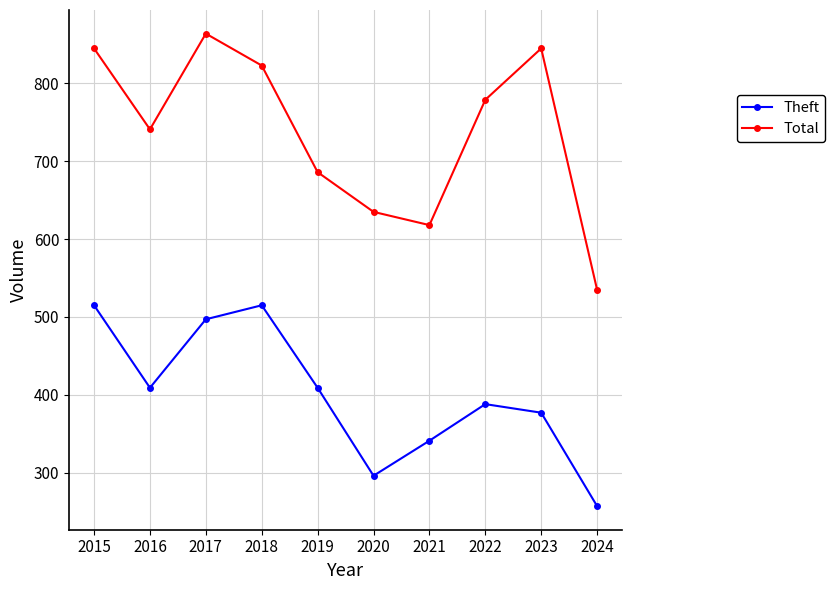

Where is the first local minimum for Total?

2016